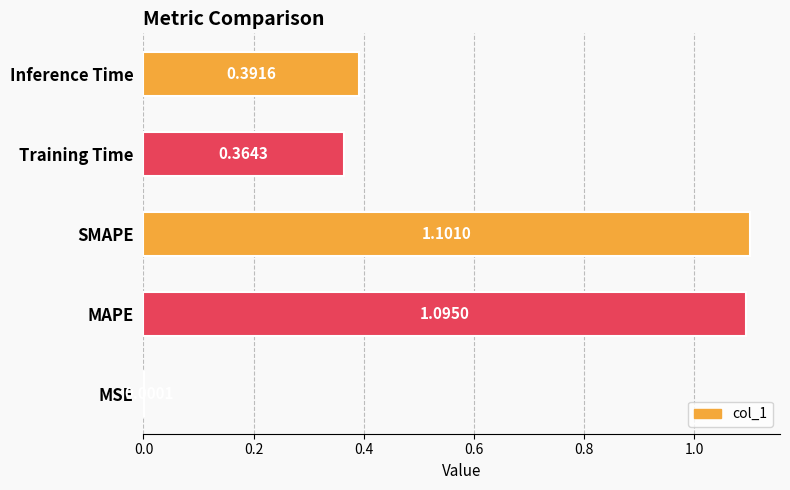

What is the sum of the values at Inference Time and MAPE?

1.5